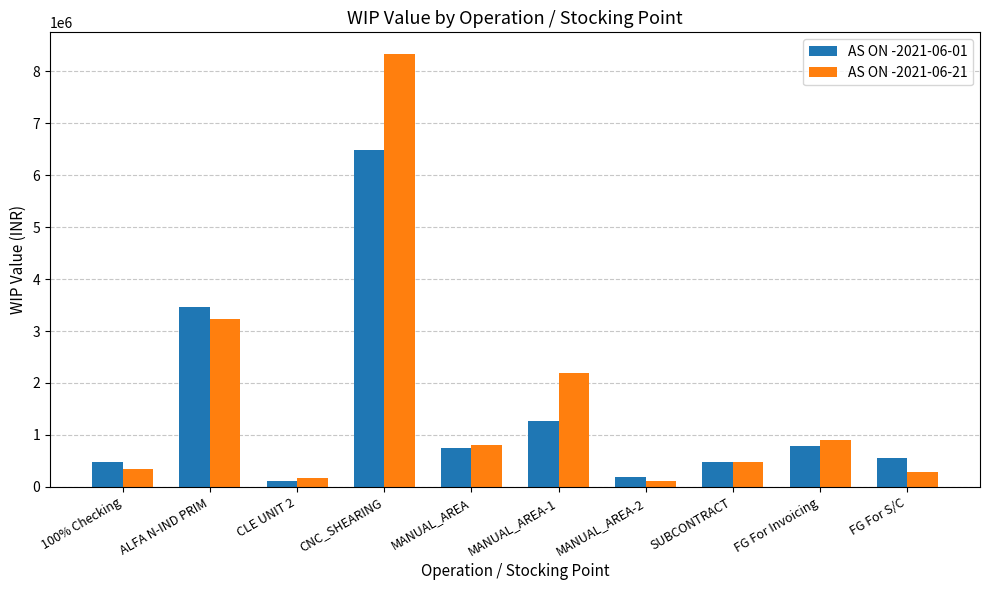

Which label corresponds to the largest value in the chart?

CNC_SHEARING